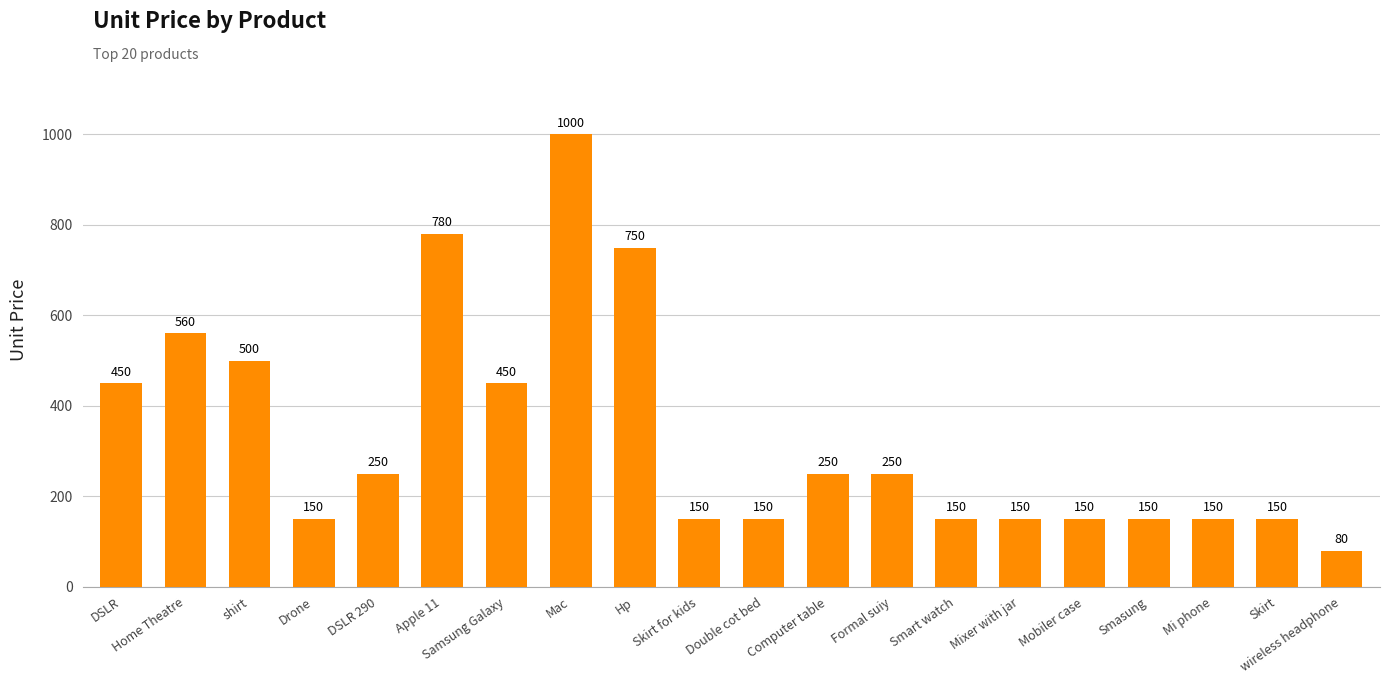

Does the chart contain stacked bars?

No